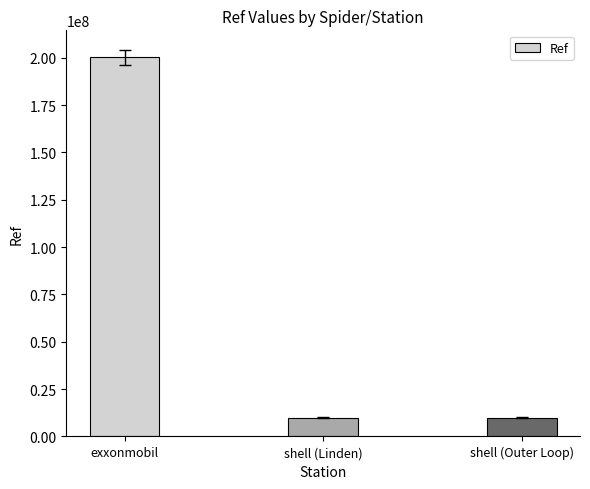

What is the average value?

73444682